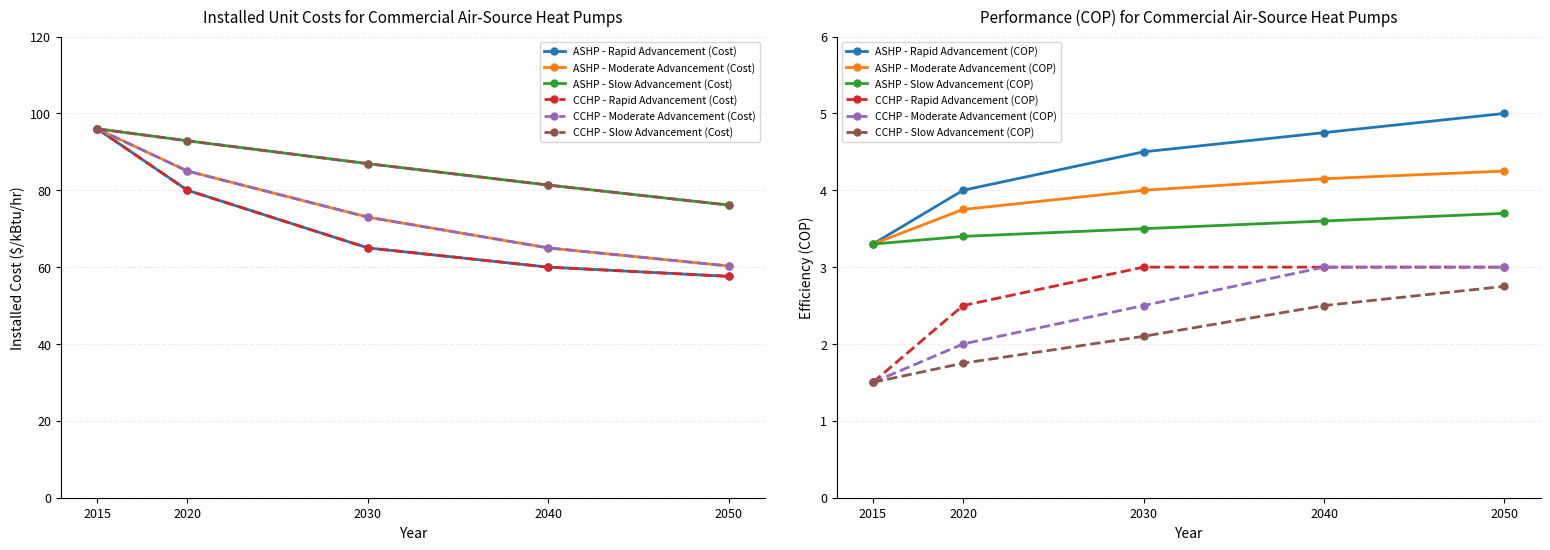

Which label corresponds to the smallest value in the chart?

2050